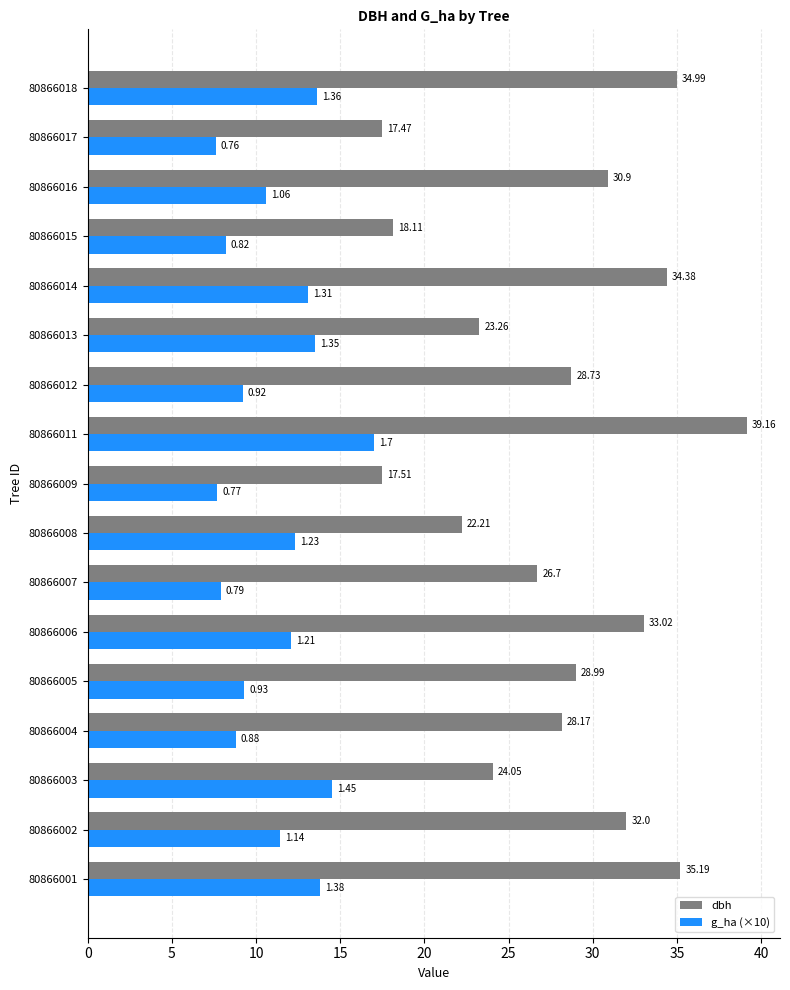

At which category does the chart reach its peak across all series?

80866011